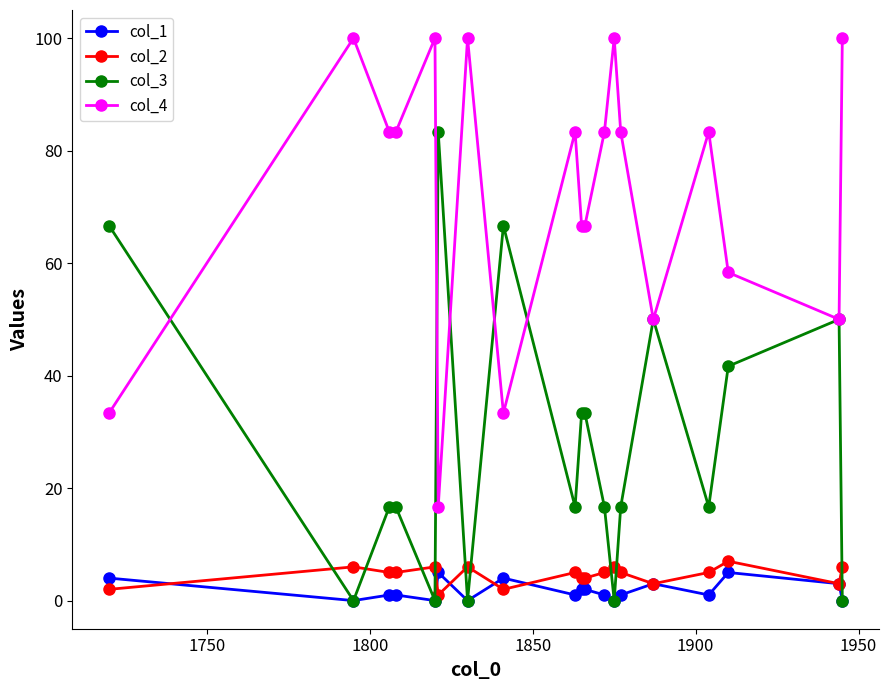

Which series has the largest total across all categories?

col_4